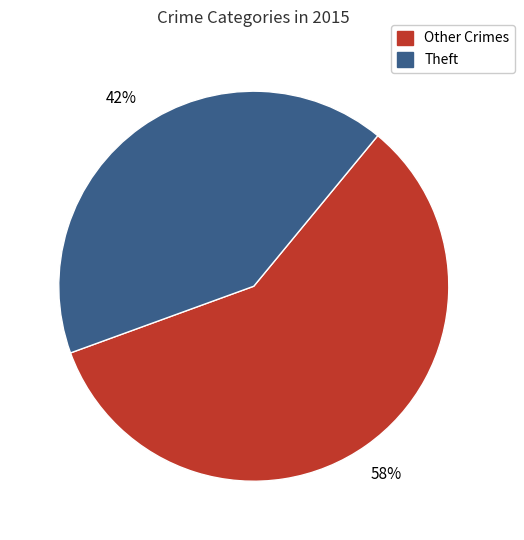

Is there any slice that represents more than half of the pie?

Yes